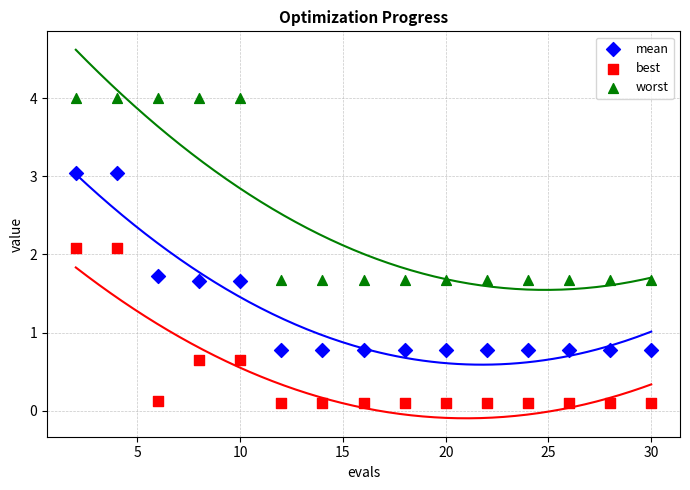

Which series reaches the minimum Y coordinate?

best